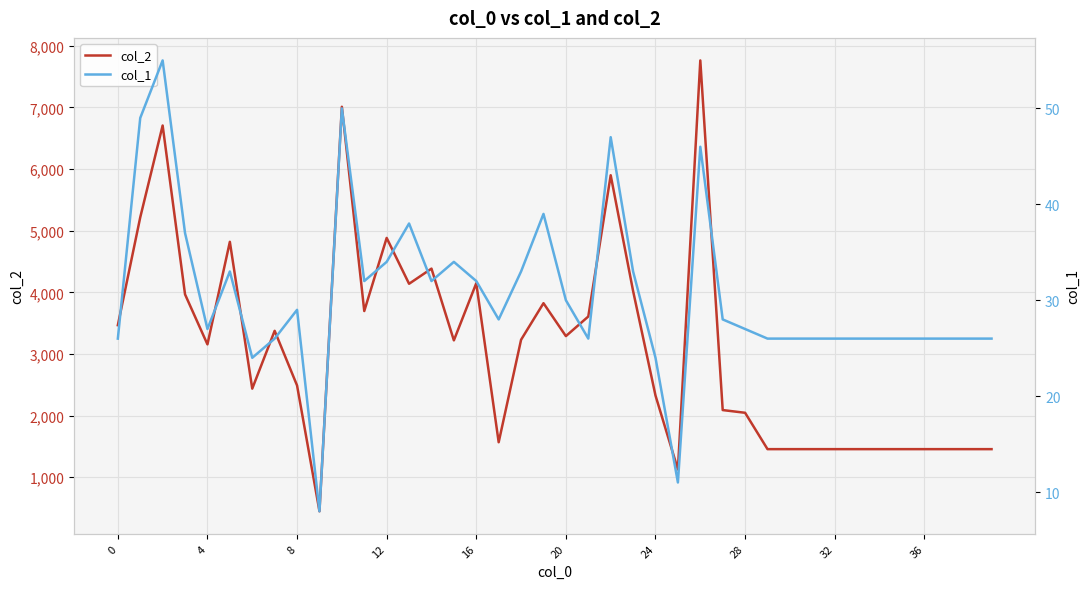

What is the maximum value for col_2?

7763